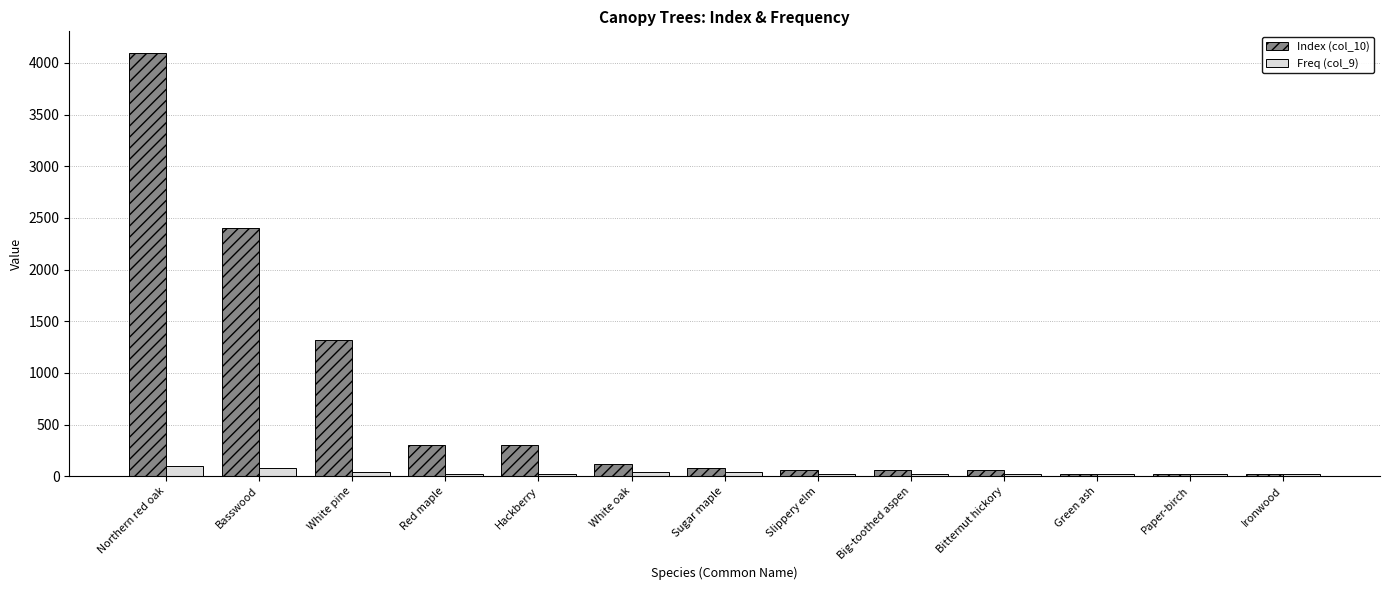

Reading right to left, transcribe all the data shown in this chart.

Index (col_10): Ironwood=20	Paper-birch=20	Green ash=20	Bitternut hickory=60	Big-toothed aspen=60	Slippery elm=60	Sugar maple=80	White oak=120	Hackberry=300	Red maple=300	White pine=1320	Basswood=2400	Northern red oak=4100
Freq (col_9): Ironwood=20	Paper-birch=20	Green ash=20	Bitternut hickory=20	Big-toothed aspen=20	Slippery elm=20	Sugar maple=40	White oak=40	Hackberry=20	Red maple=20	White pine=40	Basswood=80	Northern red oak=100